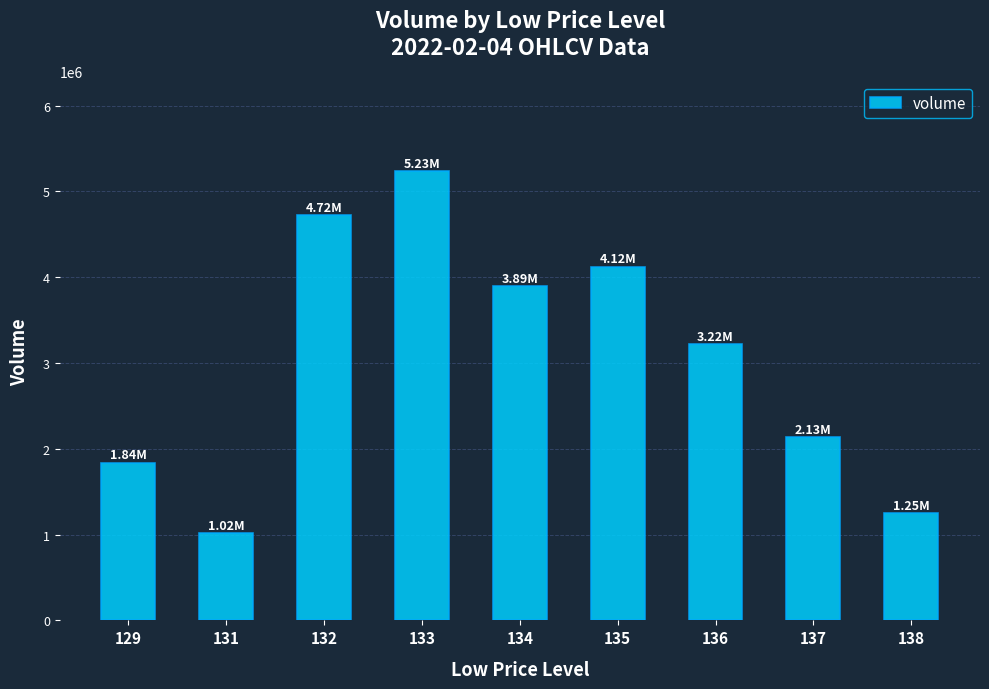

What is the minimum value shown in the chart?

1015305.9